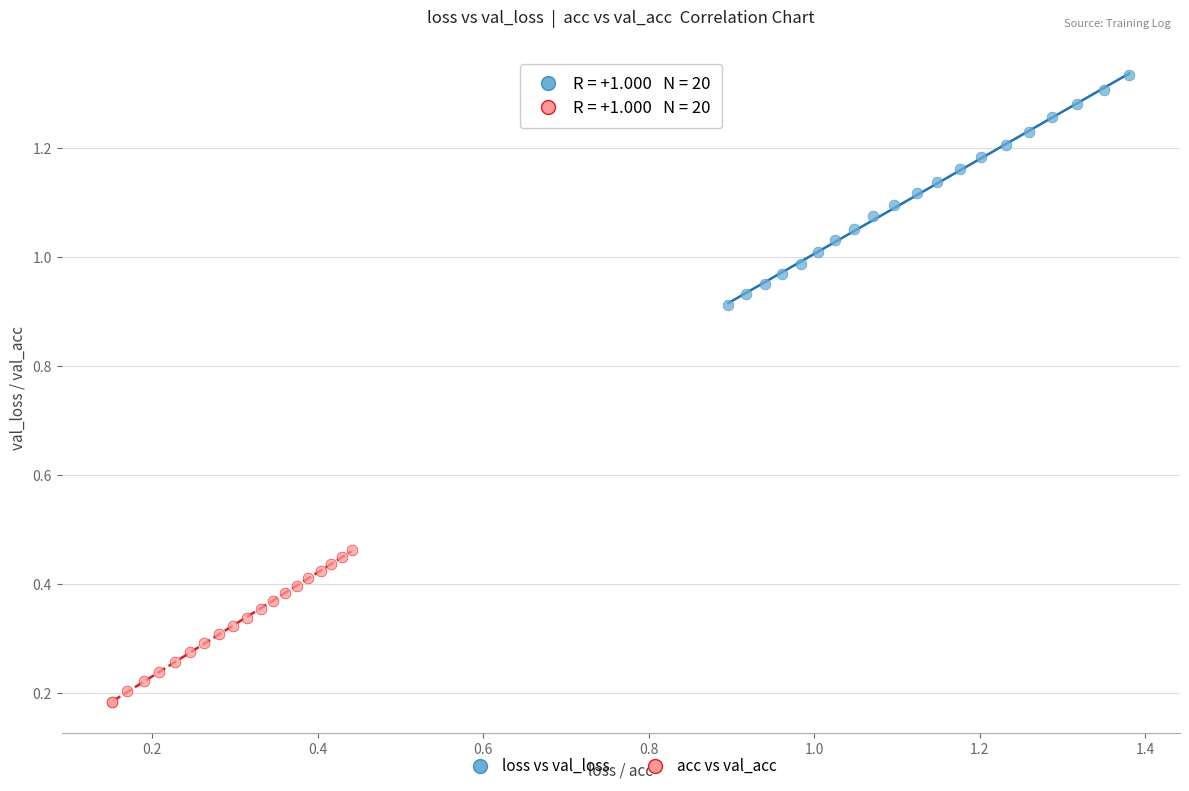

What are all the series names shown in the legend?

loss vs val_loss, acc vs val_acc